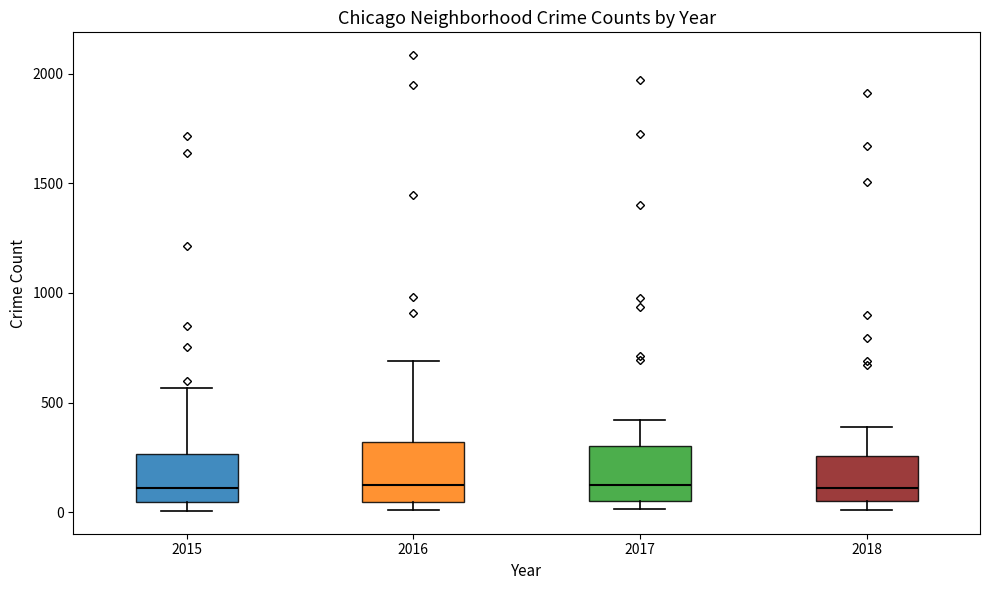

Reading left to right, read every box against the y-axis: the position of its median line, the range the box covers, and the ends of its whiskers. The values are not printed on the chart, so give them approximately, as read against the axis.

2015: median 100, box 50 to 250, whiskers 0 to 550
2016: median 150, box 50 to 300, whiskers 0 to 700
2017: median 100, box 50 to 300, whiskers 0 to 400
2018: median 100, box 50 to 250, whiskers 0 to 400